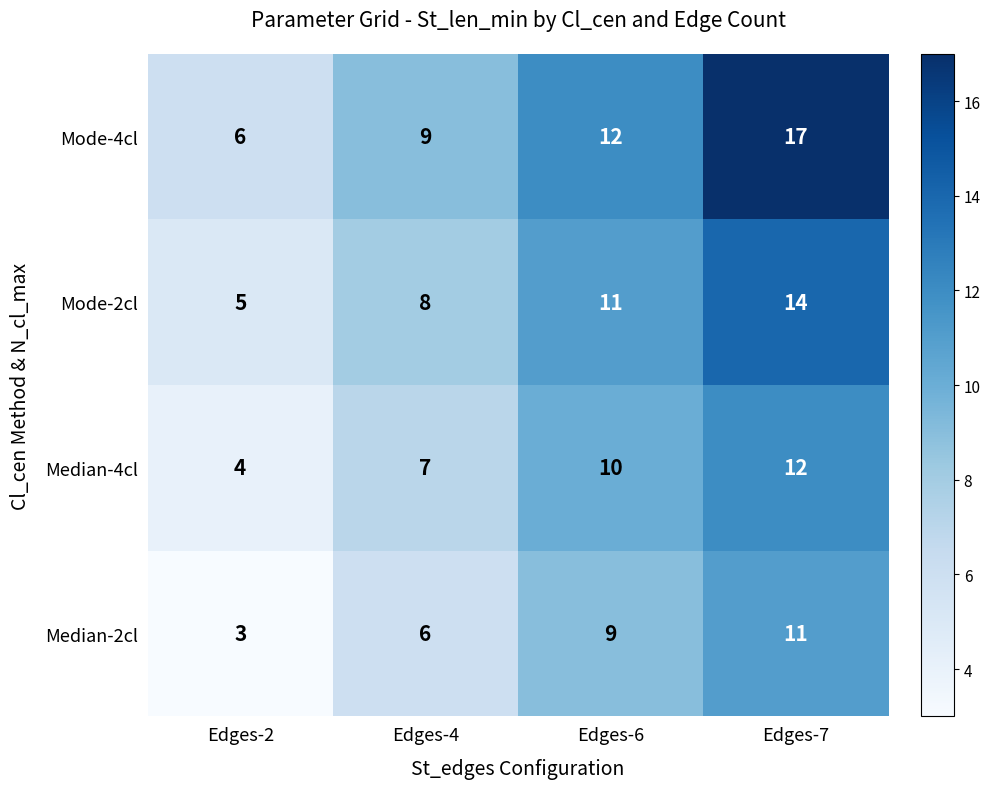

Is it true that Mode-2cl equals 14 at Edges-7?

True